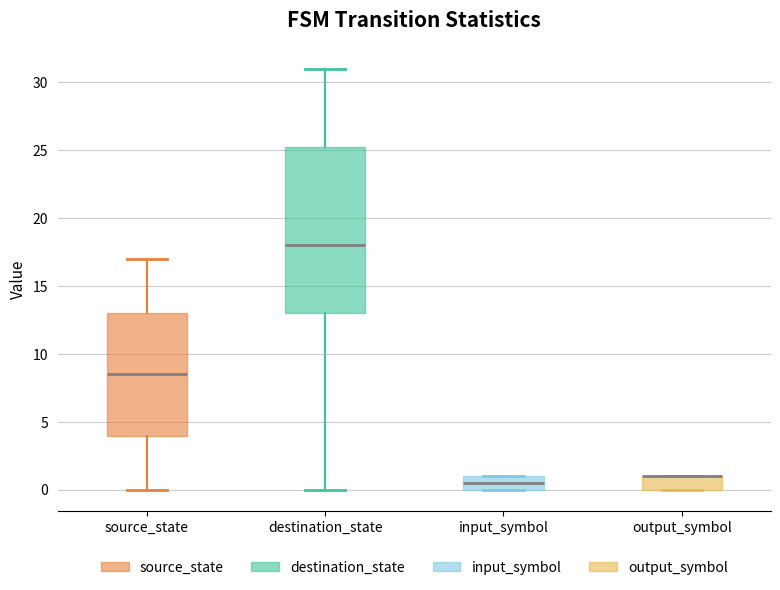

Reading left to right, read every box against the y-axis: the position of its median line, the range the box covers, and the ends of its whiskers. The values are not printed on the chart, so give them approximately, as read against the axis.

source_state: median 8.5, box 4.0 to 13.0, whiskers 0.0 to 17.0
destination_state: median 18.0, box 13.0 to 25.5, whiskers 0.0 to 31.0
input_symbol: median 0.5, box 0.0 to 1.0, whiskers 0.0 to 1.0
output_symbol: median 1.0 (drawn on the box's upper edge), box 0.0 to 1.0, whiskers 0.0 to 1.0